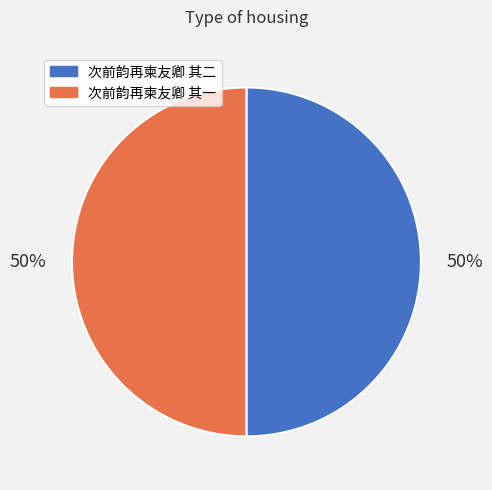

Combined, do 次前韵再柬友卿 其一 and 次前韵再柬友卿 其二 account for over 50%?

Yes